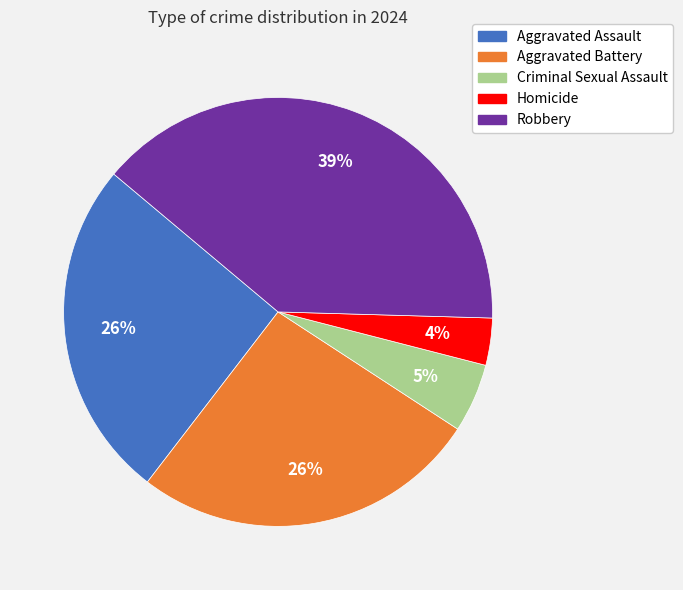

To the nearest percent, what is the combined percentage of Homicide and Criminal Sexual Assault?

9%